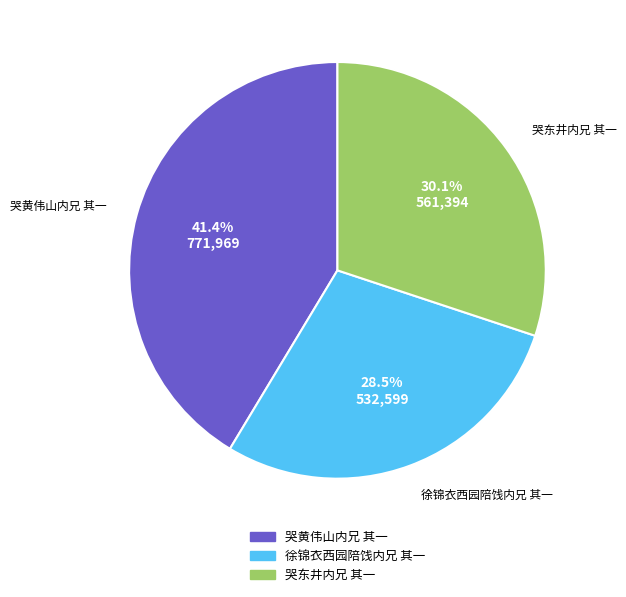

Does 徐锦衣西园陪饯内兄 其一 represent more than half of the total?

No